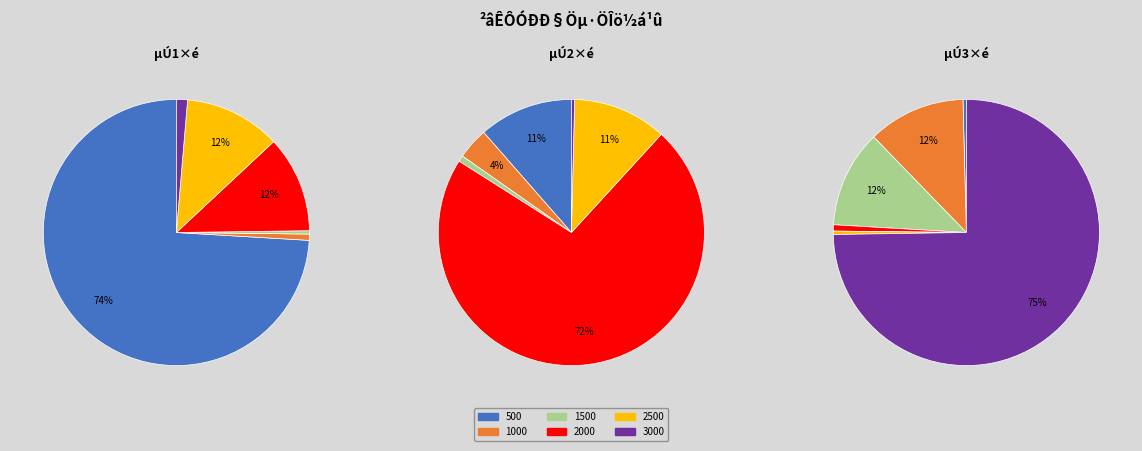

Does any single category account for the majority?

Yes